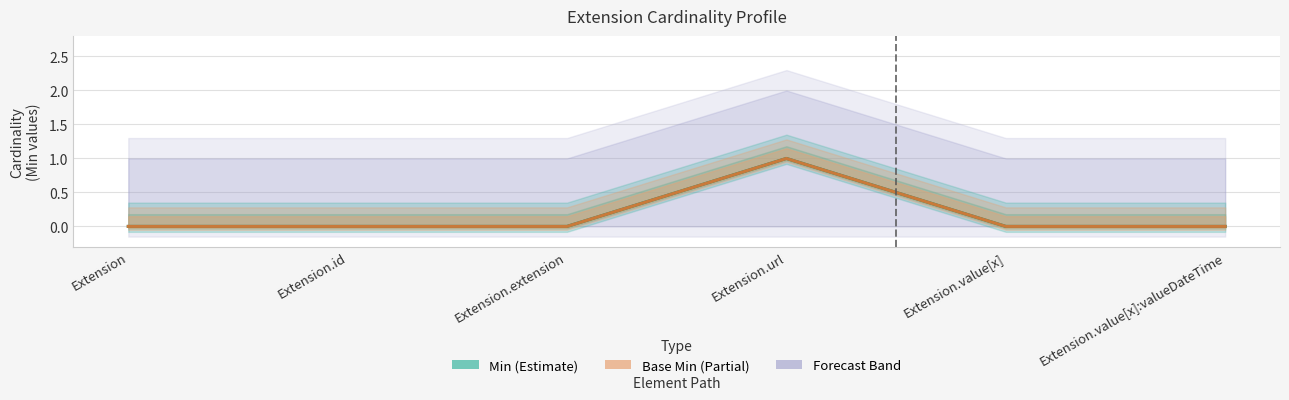

True or false: Min and Base Min intersect in this chart.

False